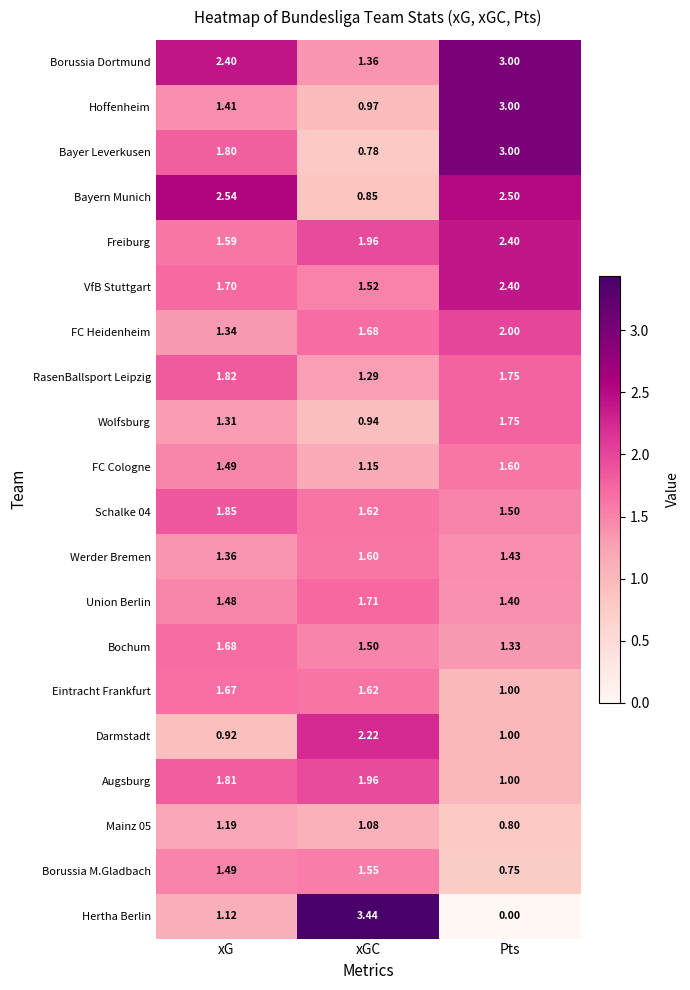

What is the total value across all series at xG?

32.0